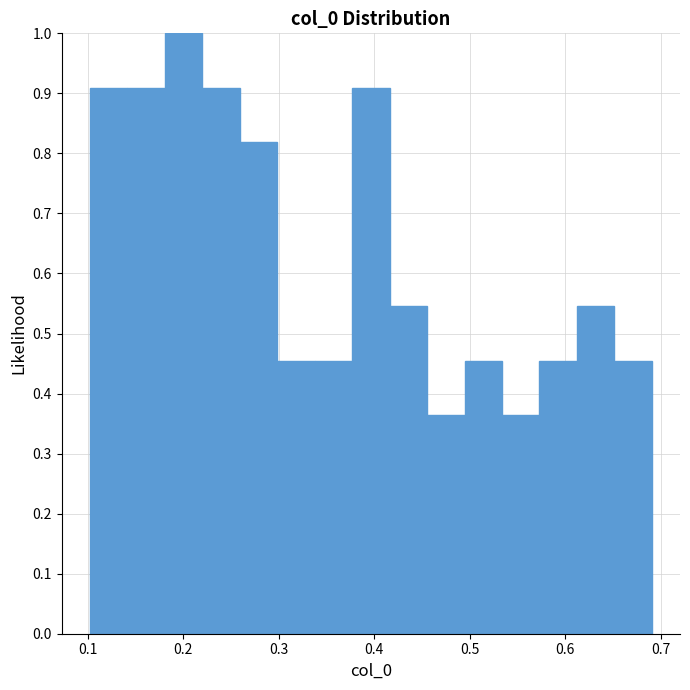

Around what value on the x-axis is the tallest bar? Give the approximate position of its centre, as read against the axis.

0.20